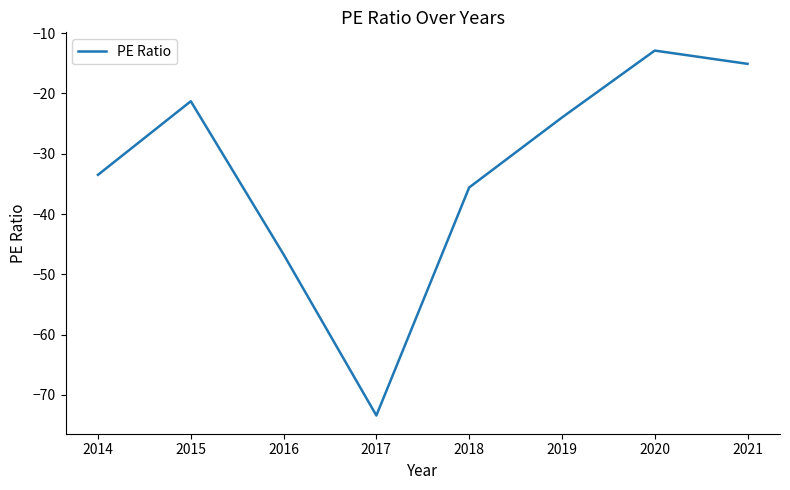

At which category does the data reach its first local peak?

2015